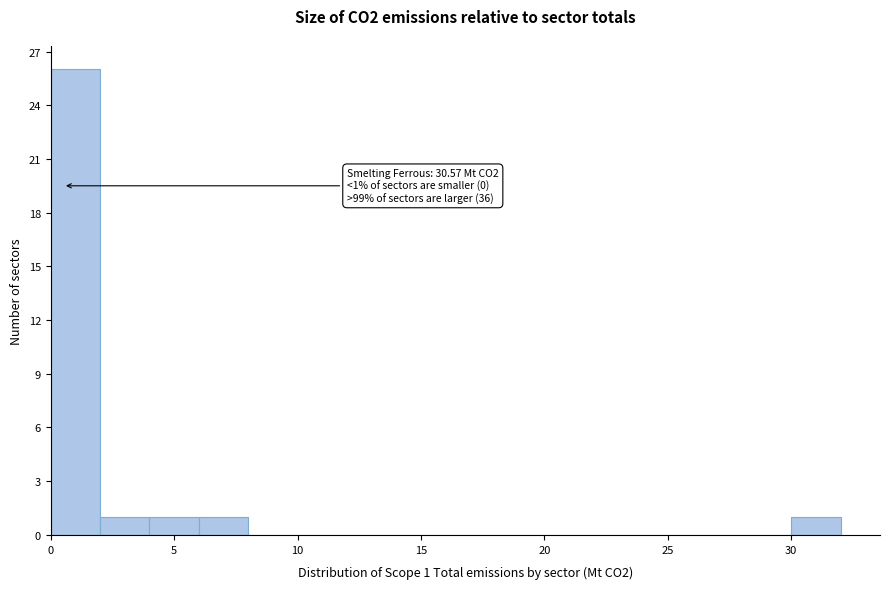

Over which range of the x-axis is the bar tallest?

0 to 2